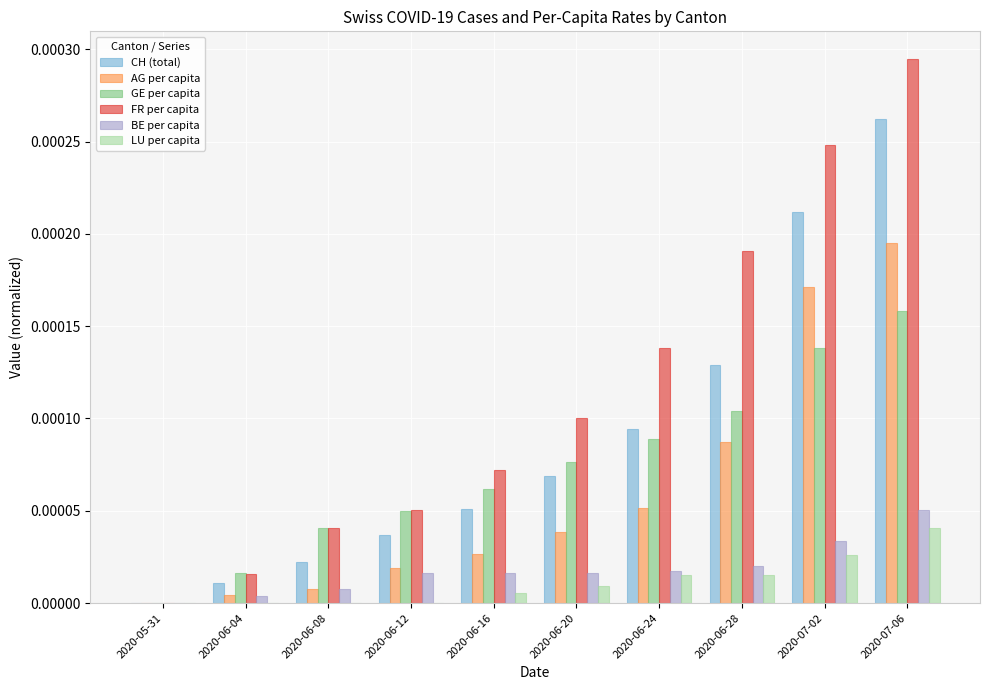

Which series has the largest total across all categories?

FR per capita